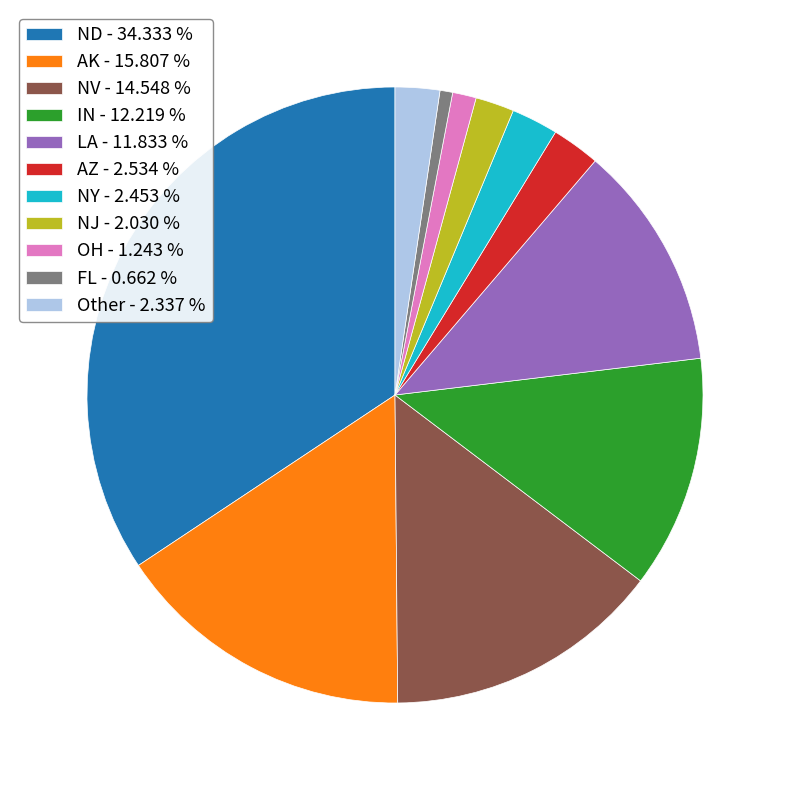

Is there any slice that represents more than half of the pie?

No